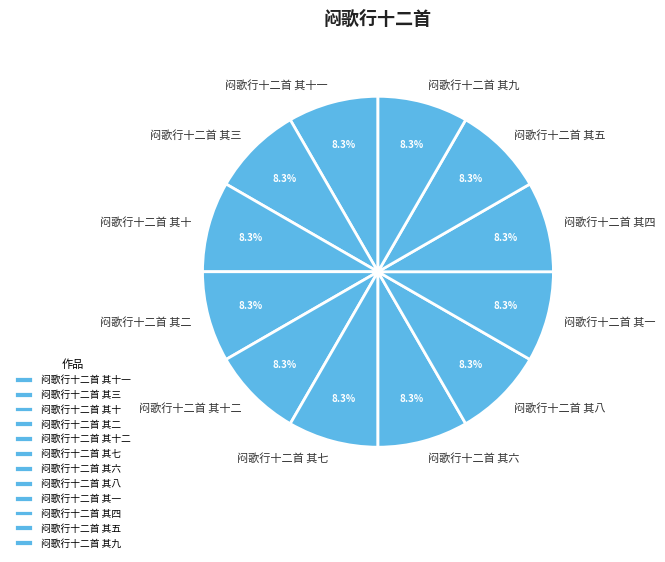

To the nearest percent, what is the combined percentage of 闷歌行十二首 其五 and 闷歌行十二首 其十二?

17%